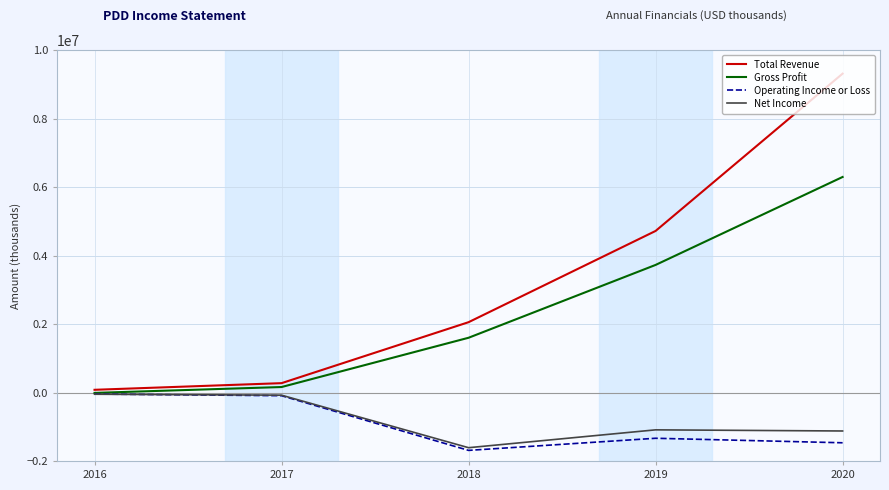

What is the smallest value displayed?

-1690800